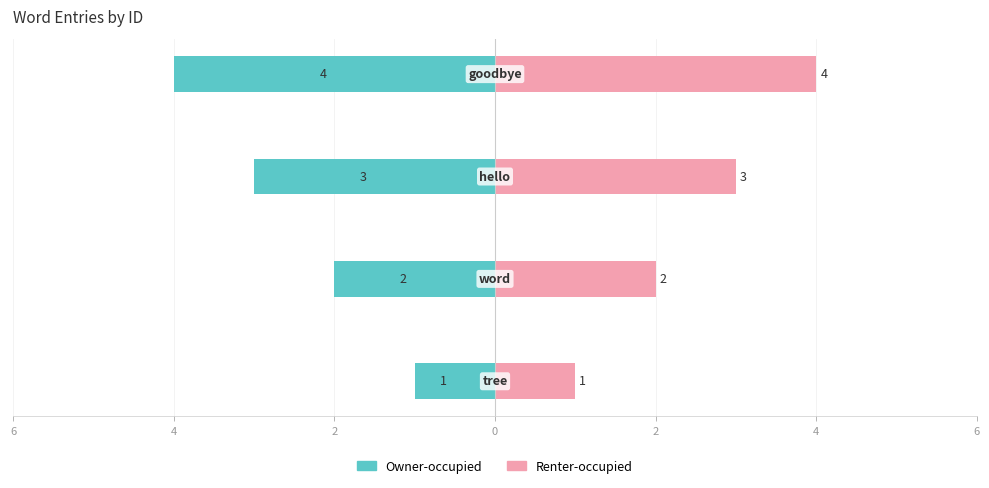

What is the approximate value of Owner-occupied at 0?

-4